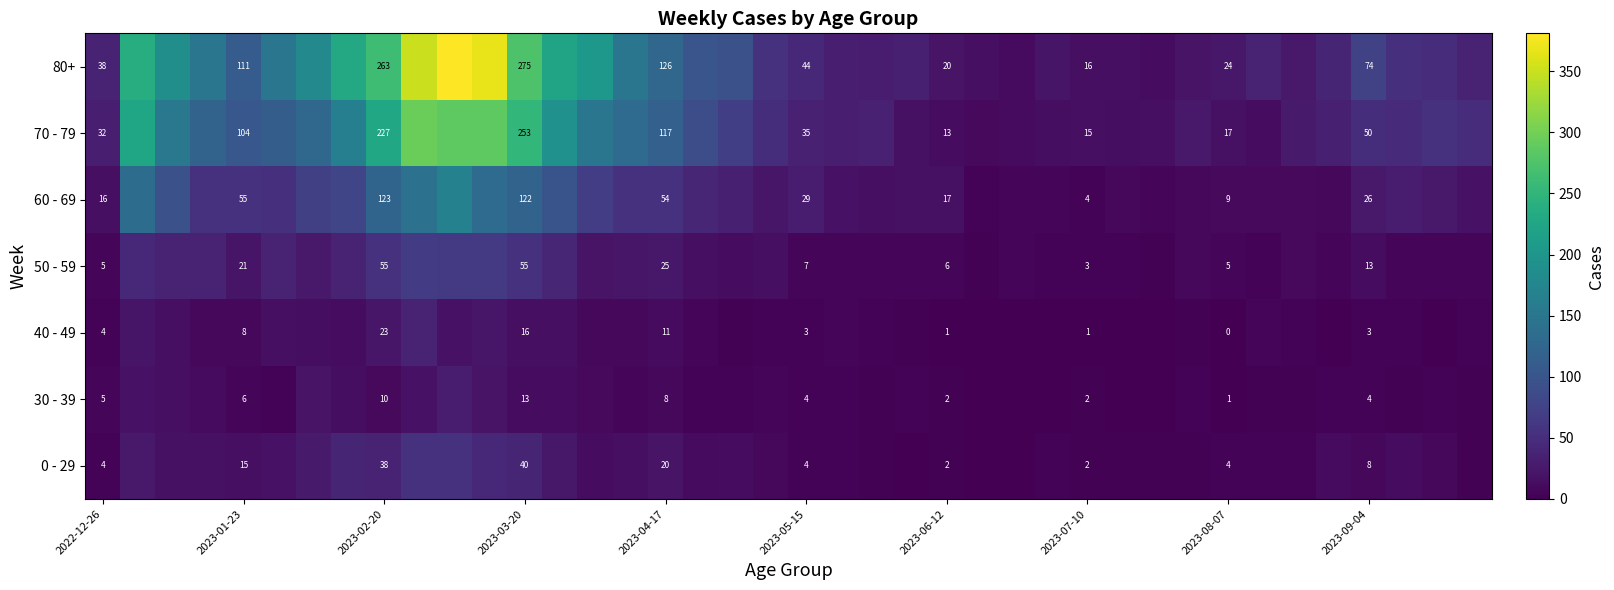

Between 2022-12-26 and 2023-07-10, which series saw the biggest shift?

80+